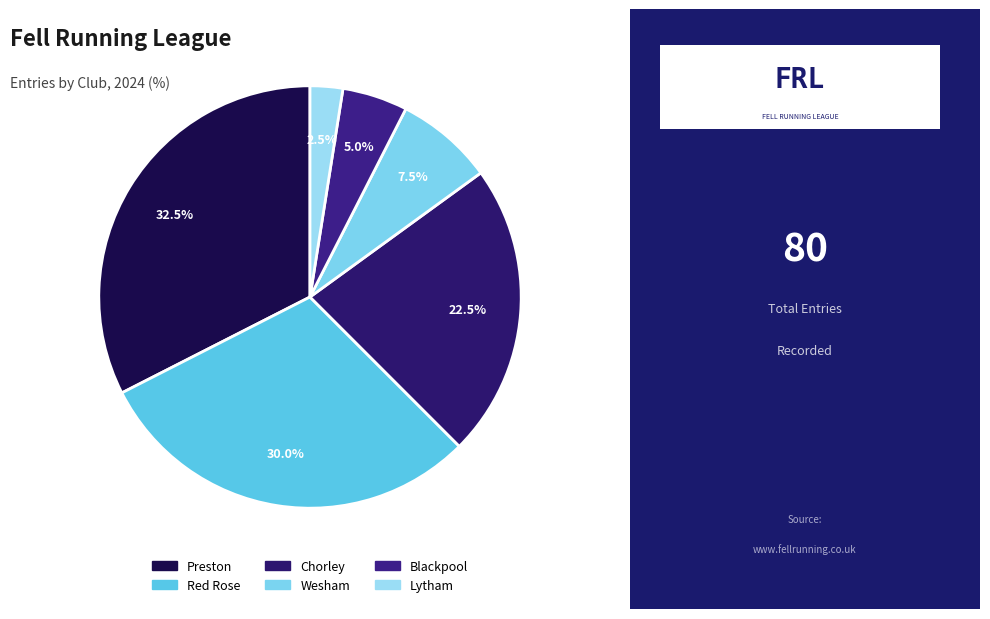

What is the largest slice in the pie chart?

Preston